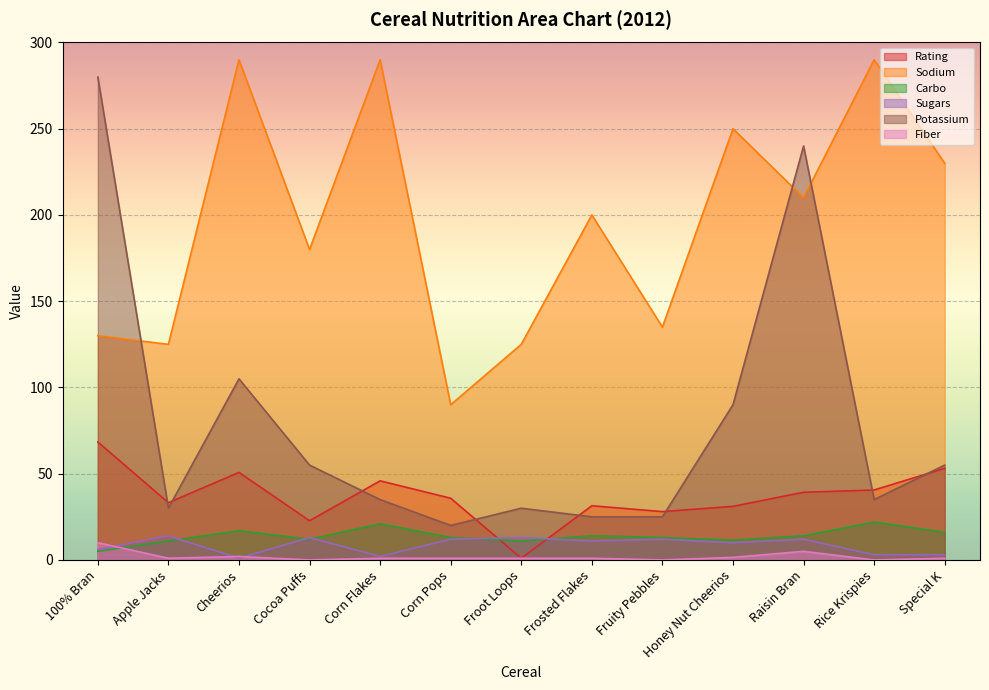

What is the difference between the Sugars values at Cocoa Puffs and Apple Jacks?

1.0